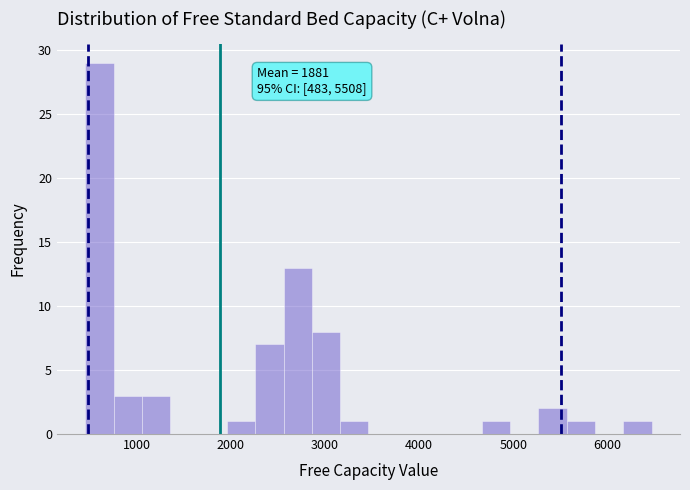

Read against the x-axis, roughly where is the centre of the tallest bar?

600